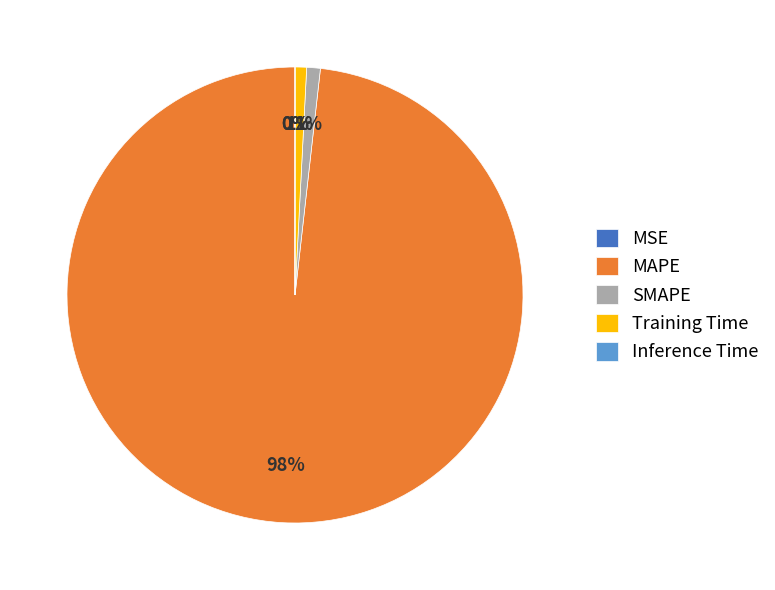

Is there any slice that represents more than half of the pie?

Yes